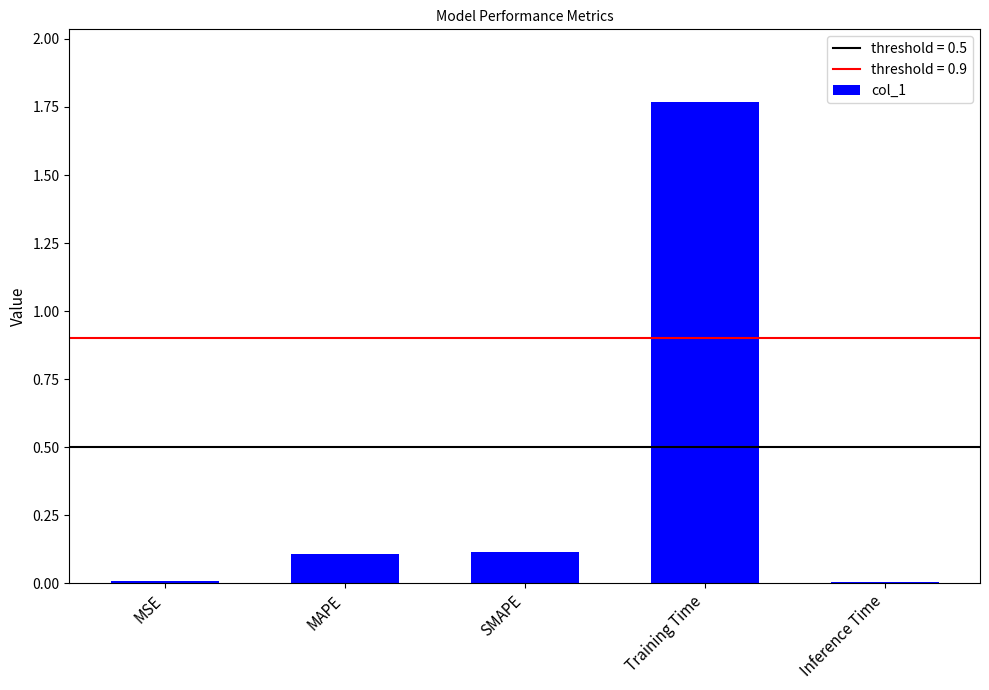

At which category does the chart reach its peak across all series?

Training Time